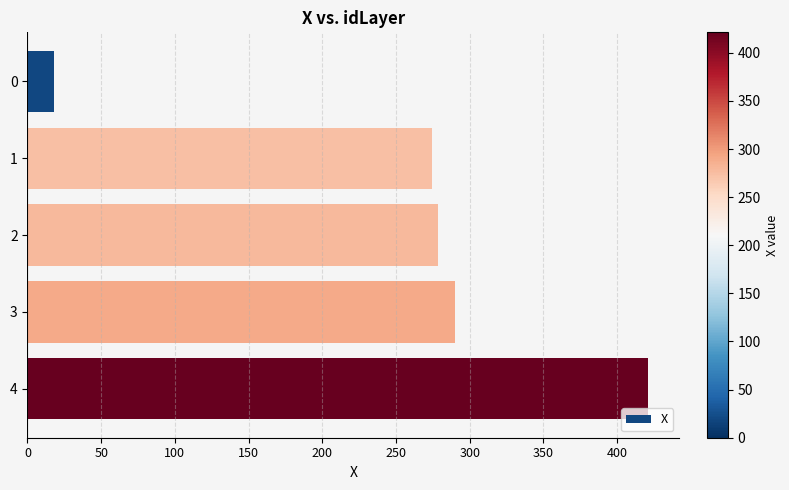

What is the difference between the maximum and minimum values?

402.9